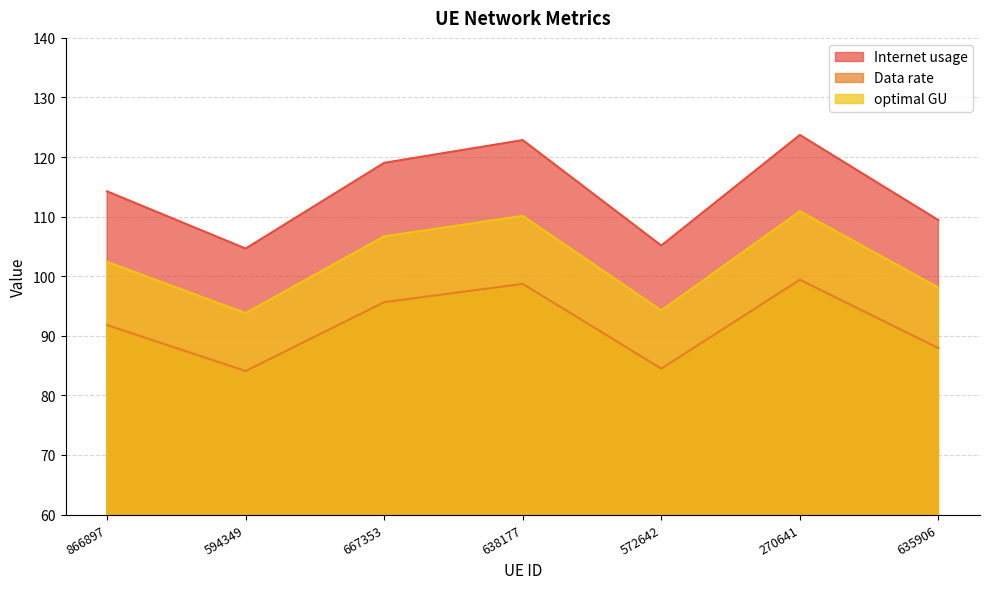

Which series has the largest total across all categories?

Internet usage